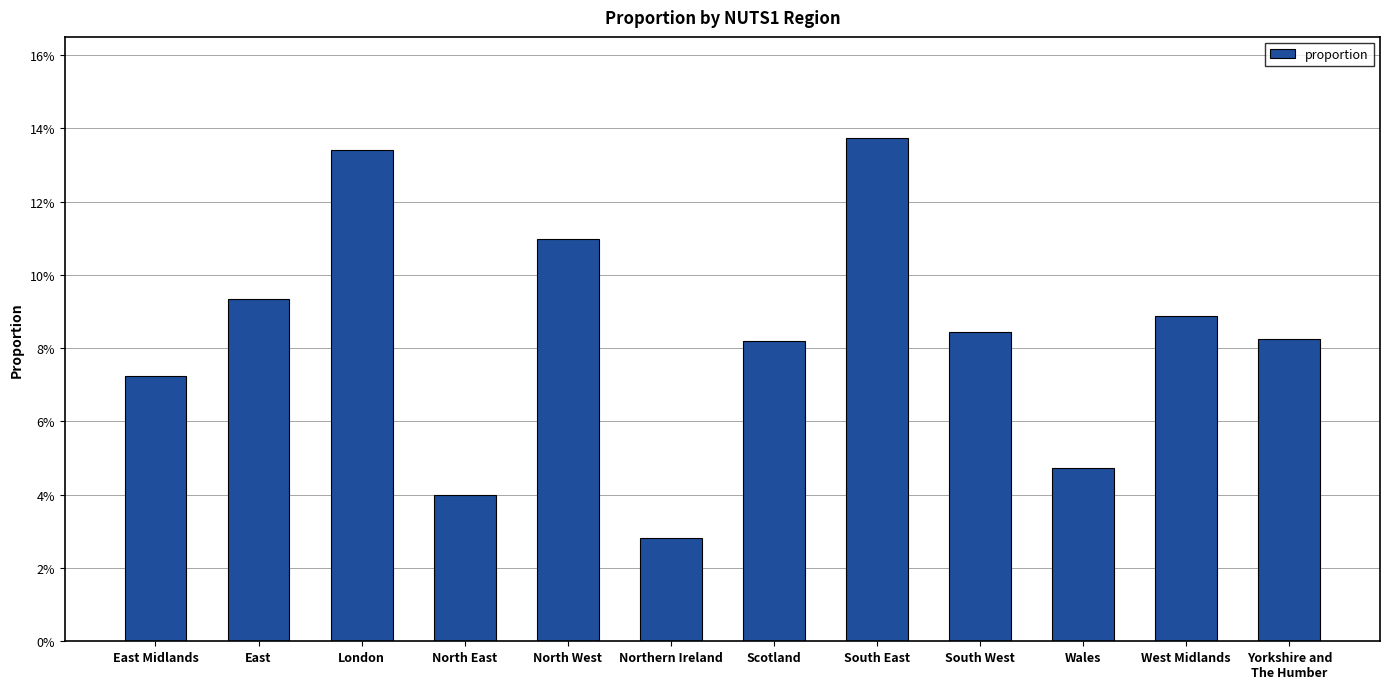

The chart shows a value of 0.1 at West Midlands. True or false?

True